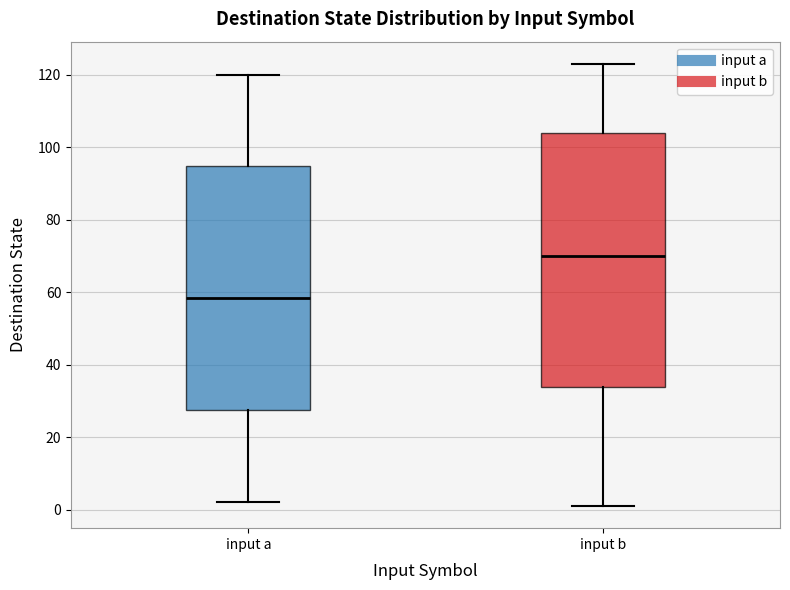

Which box's median line is the lowest?

input a